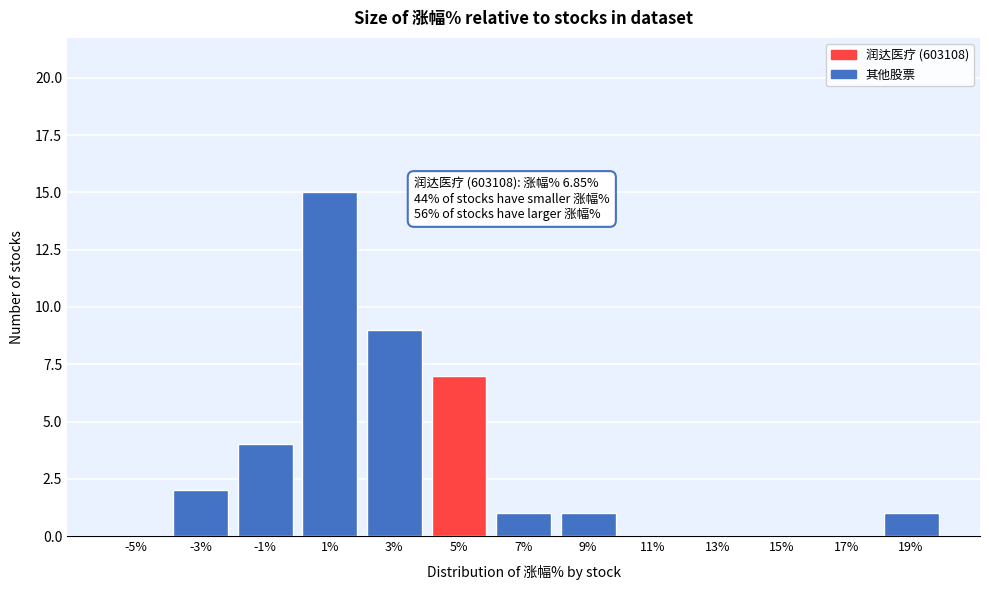

Reading left to right, transcribe all the data shown in this chart.

-5%=0	-3%=2	-1%=4	1%=15	3%=9	5%=7	7%=1	9%=1	11%=0	13%=0	15%=0	17%=0	19%=1